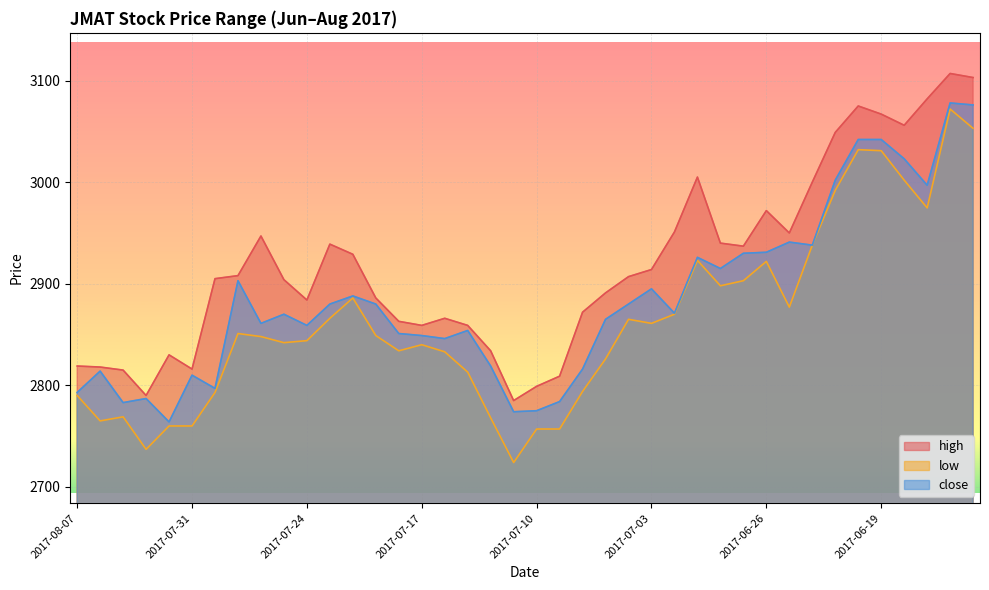

What are all the series names shown in the legend?

high, low, close